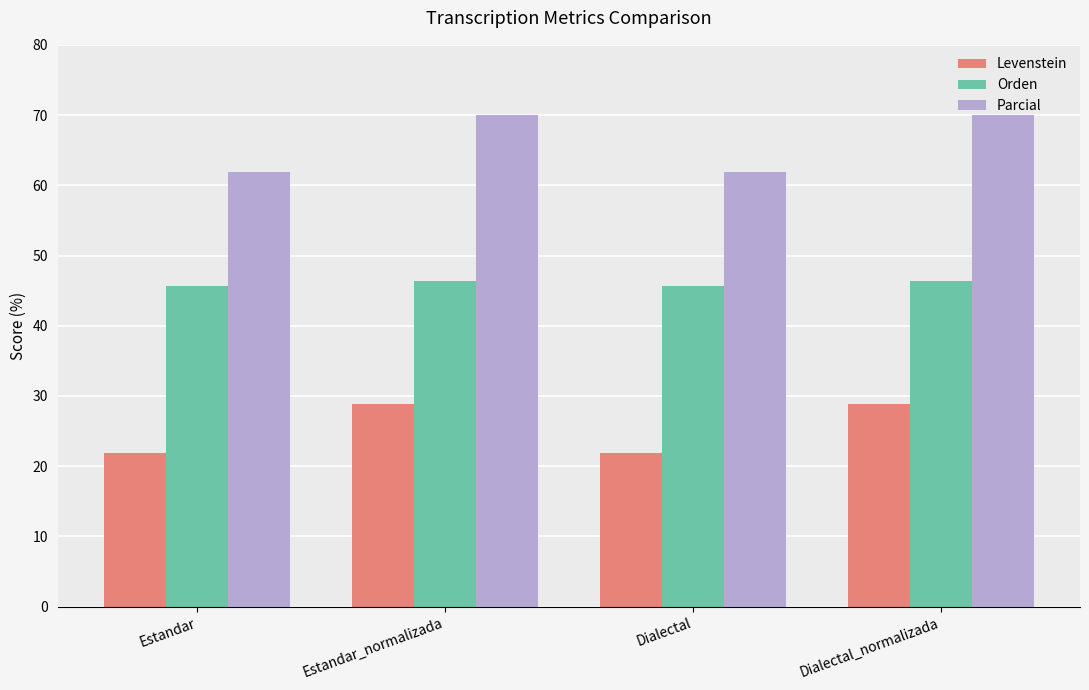

How many series are shown in this chart?

3